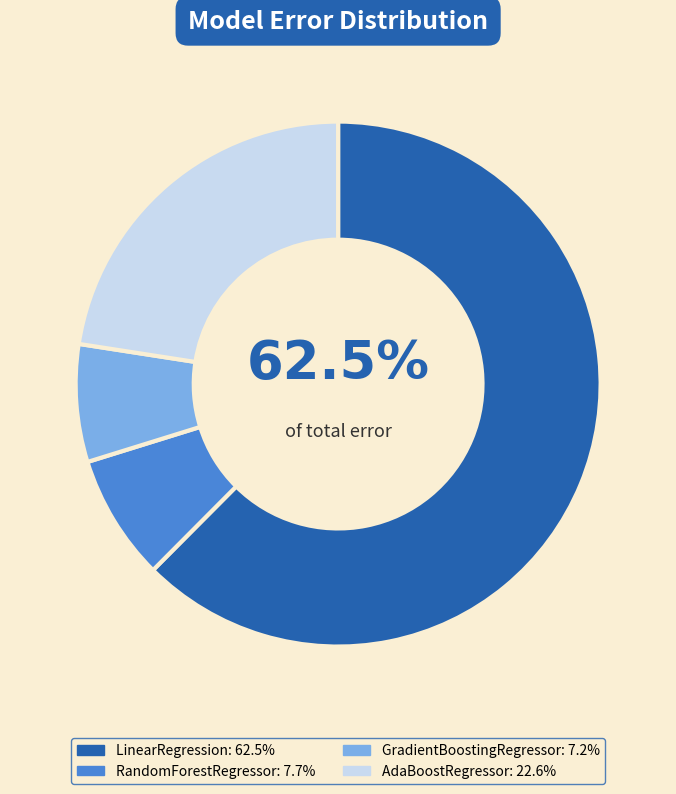

To the nearest percent, what percentage of the pie is RandomForestRegressor?

8%